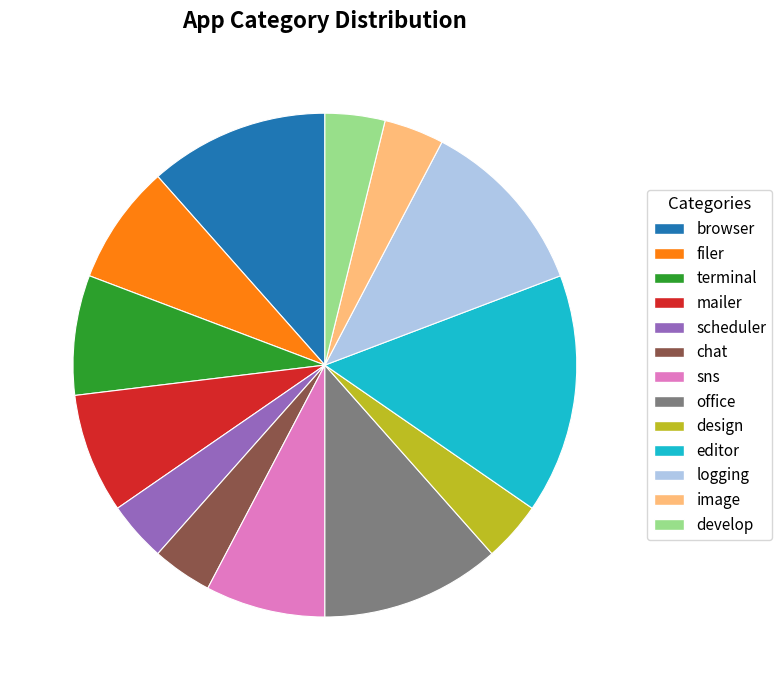

Is the sum of design and office greater than half?

No